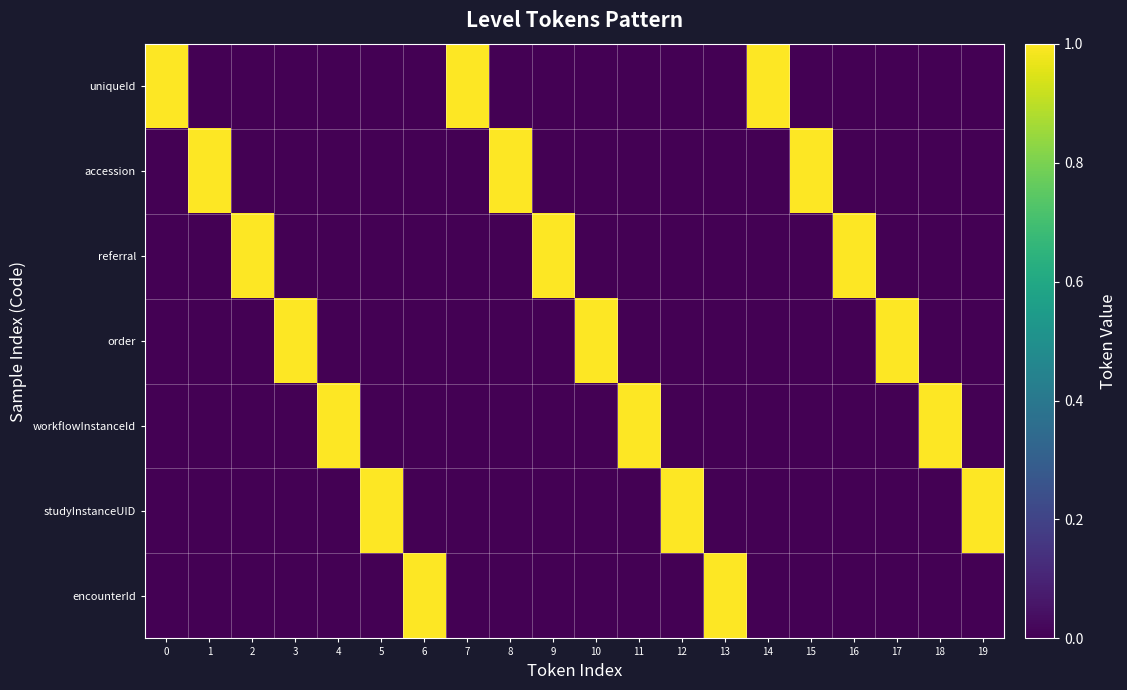

Reading left to right, what are all the values shown in this chart?

uniqueId: 0=1	1=0	2=0	3=0	4=0	5=0	6=0	7=1	8=0	9=0	10=0	11=0	12=0	13=0	14=1	15=0	16=0	17=0	18=0	19=0
accession: 0=0	1=1	2=0	3=0	4=0	5=0	6=0	7=0	8=1	9=0	10=0	11=0	12=0	13=0	14=0	15=1	16=0	17=0	18=0	19=0
referral: 0=0	1=0	2=1	3=0	4=0	5=0	6=0	7=0	8=0	9=1	10=0	11=0	12=0	13=0	14=0	15=0	16=1	17=0	18=0	19=0
order: 0=0	1=0	2=0	3=1	4=0	5=0	6=0	7=0	8=0	9=0	10=1	11=0	12=0	13=0	14=0	15=0	16=0	17=1	18=0	19=0
workflowInstanceId: 0=0	1=0	2=0	3=0	4=1	5=0	6=0	7=0	8=0	9=0	10=0	11=1	12=0	13=0	14=0	15=0	16=0	17=0	18=1	19=0
studyInstanceUID: 0=0	1=0	2=0	3=0	4=0	5=1	6=0	7=0	8=0	9=0	10=0	11=0	12=1	13=0	14=0	15=0	16=0	17=0	18=0	19=1
encounterId: 0=0	1=0	2=0	3=0	4=0	5=0	6=1	7=0	8=0	9=0	10=0	11=0	12=0	13=1	14=0	15=0	16=0	17=0	18=0	19=0